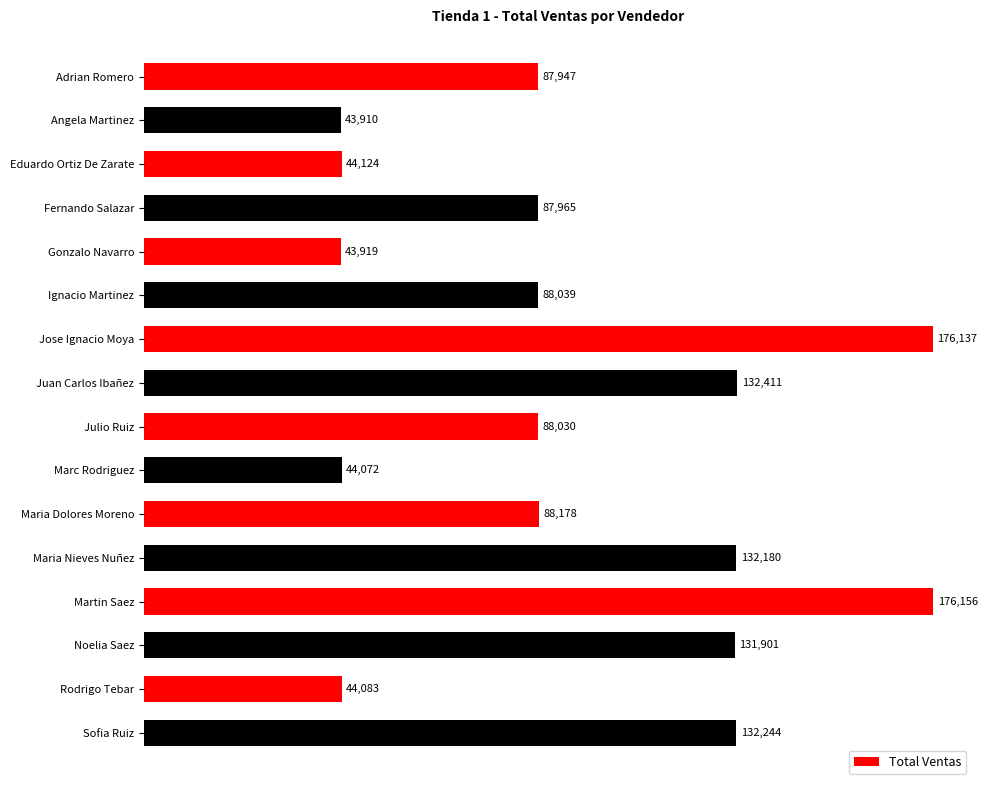

How many data points are less than 88039?

8